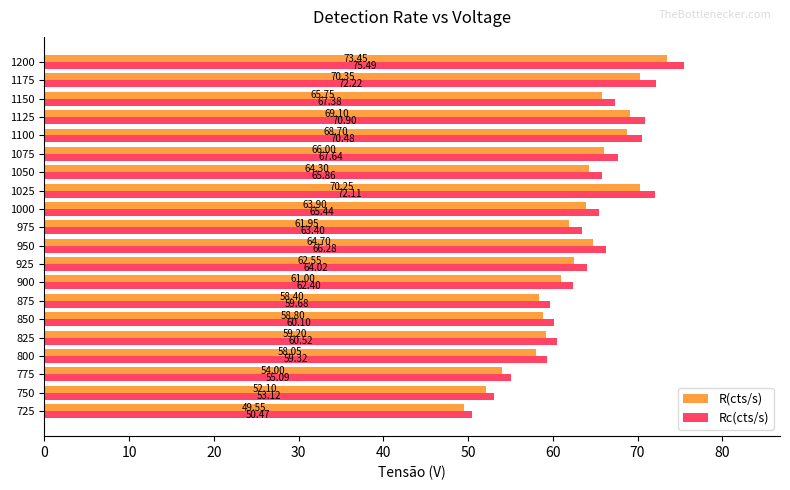

Rank the series by their average value, from lowest to highest.

R(cts/s), Rc(cts/s)